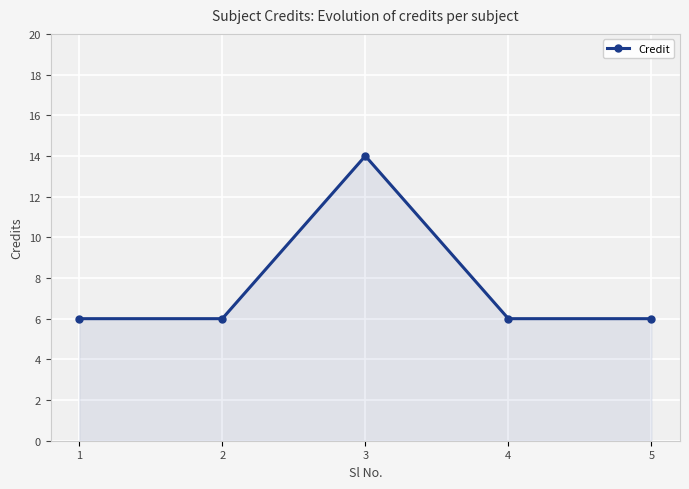

Which category has the highest value across all series?

3